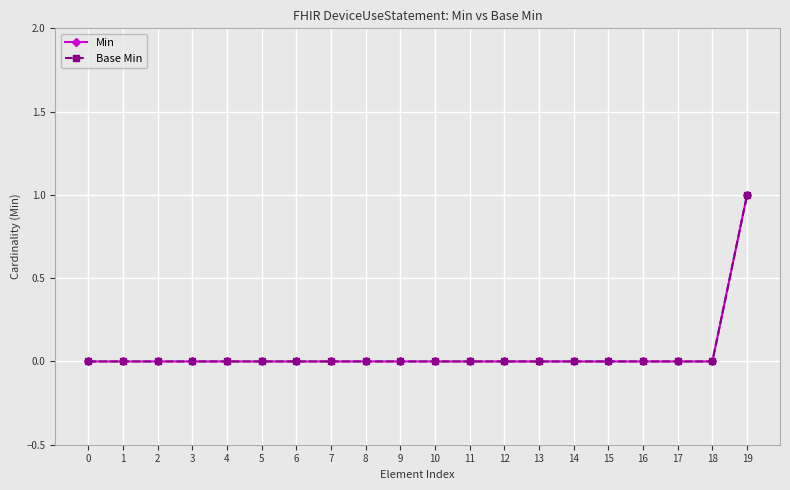

True or false: Base Min and Min cross at least once.

False